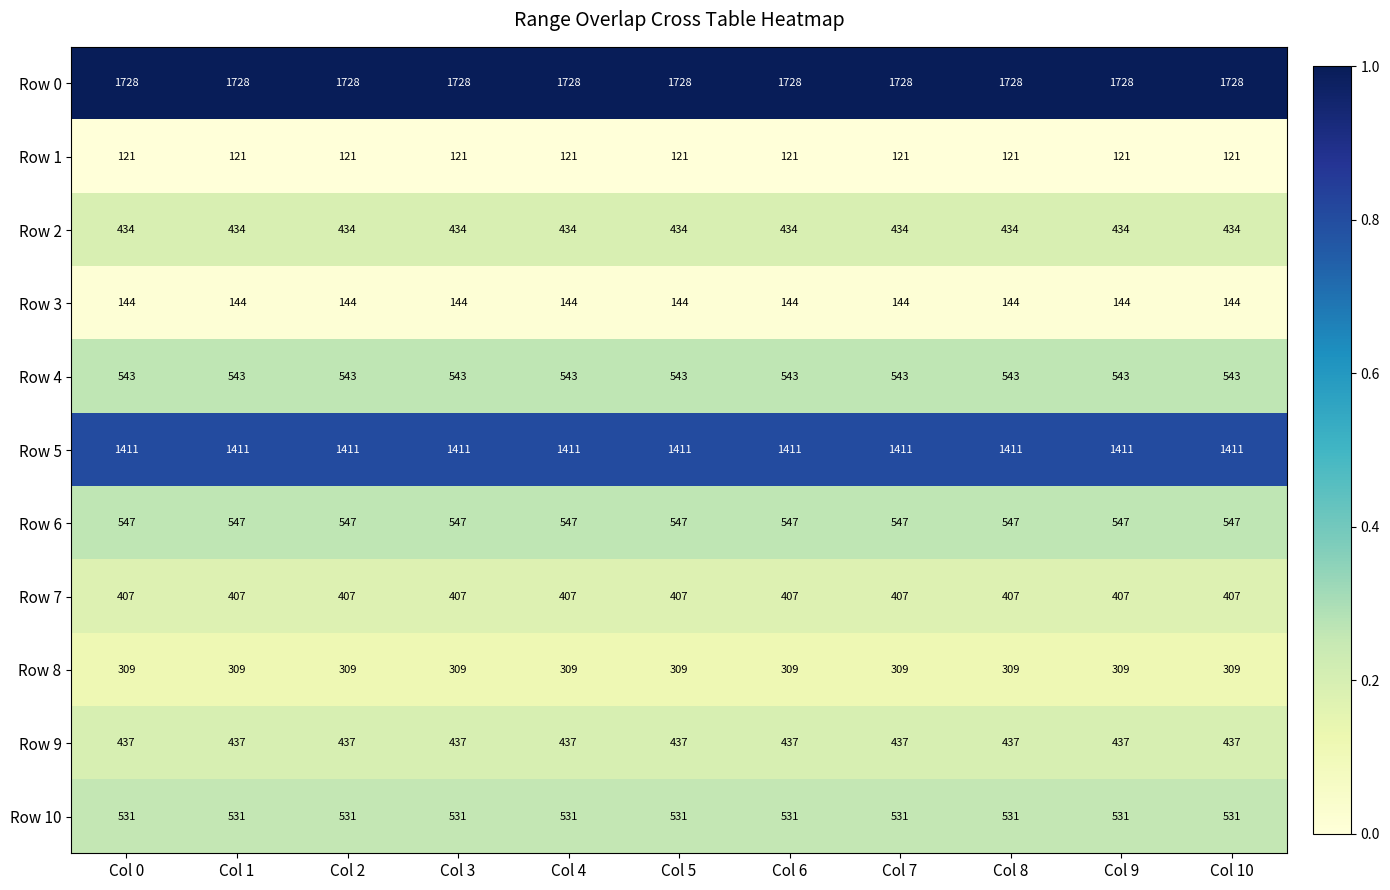

What is the total value across all series at Col 8?

6612